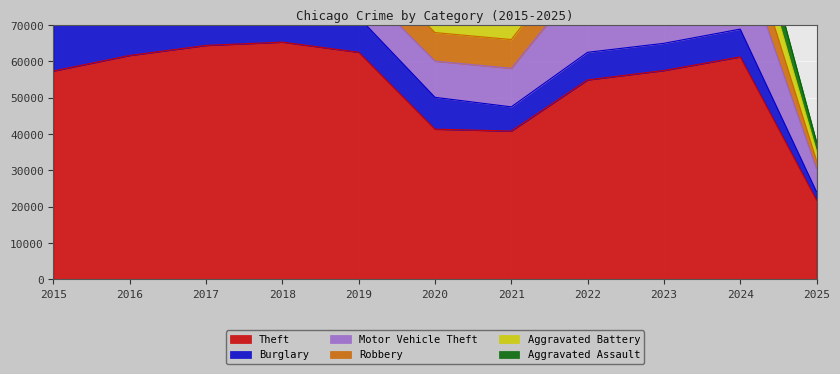

How many series are shown in this chart?

6